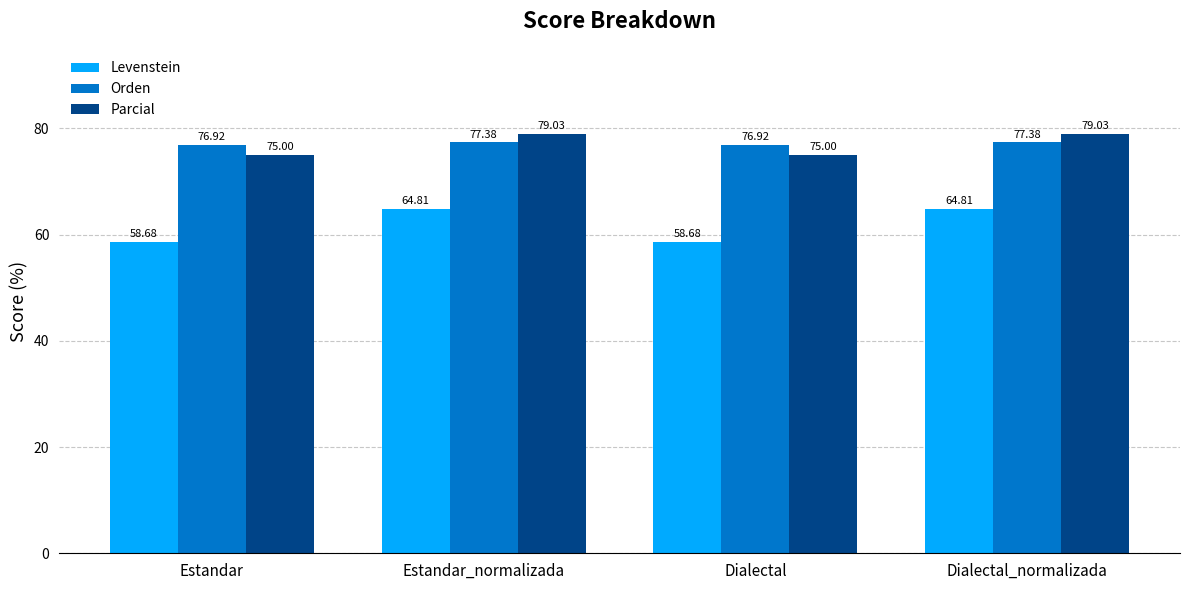

Is it true that Levenstein equals 97.7 at Estandar?

False